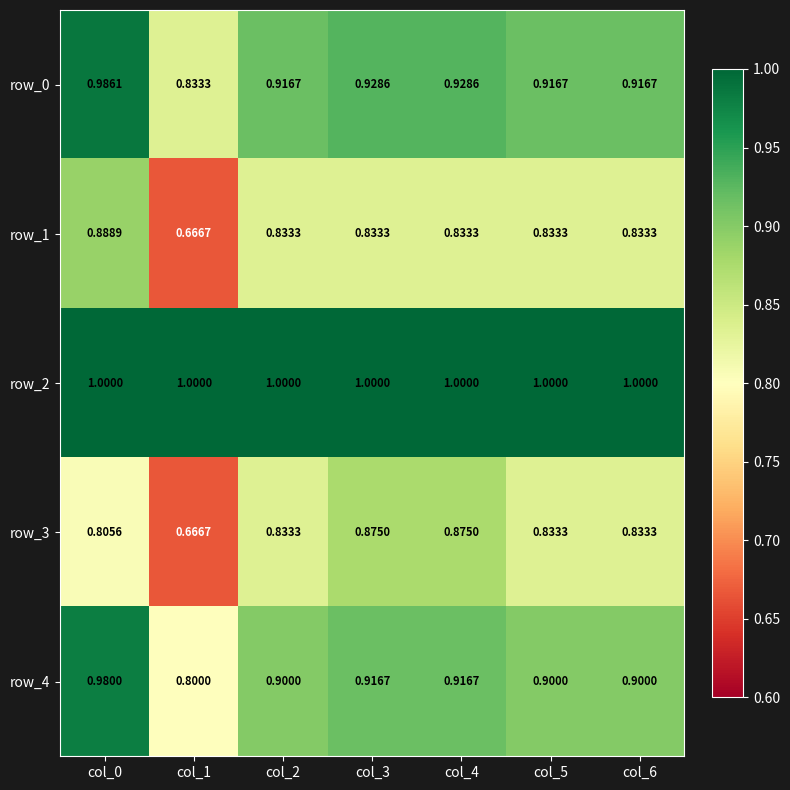

Is the value of row_2 at col_2 greater than the value of row_3 at col_3?

Yes